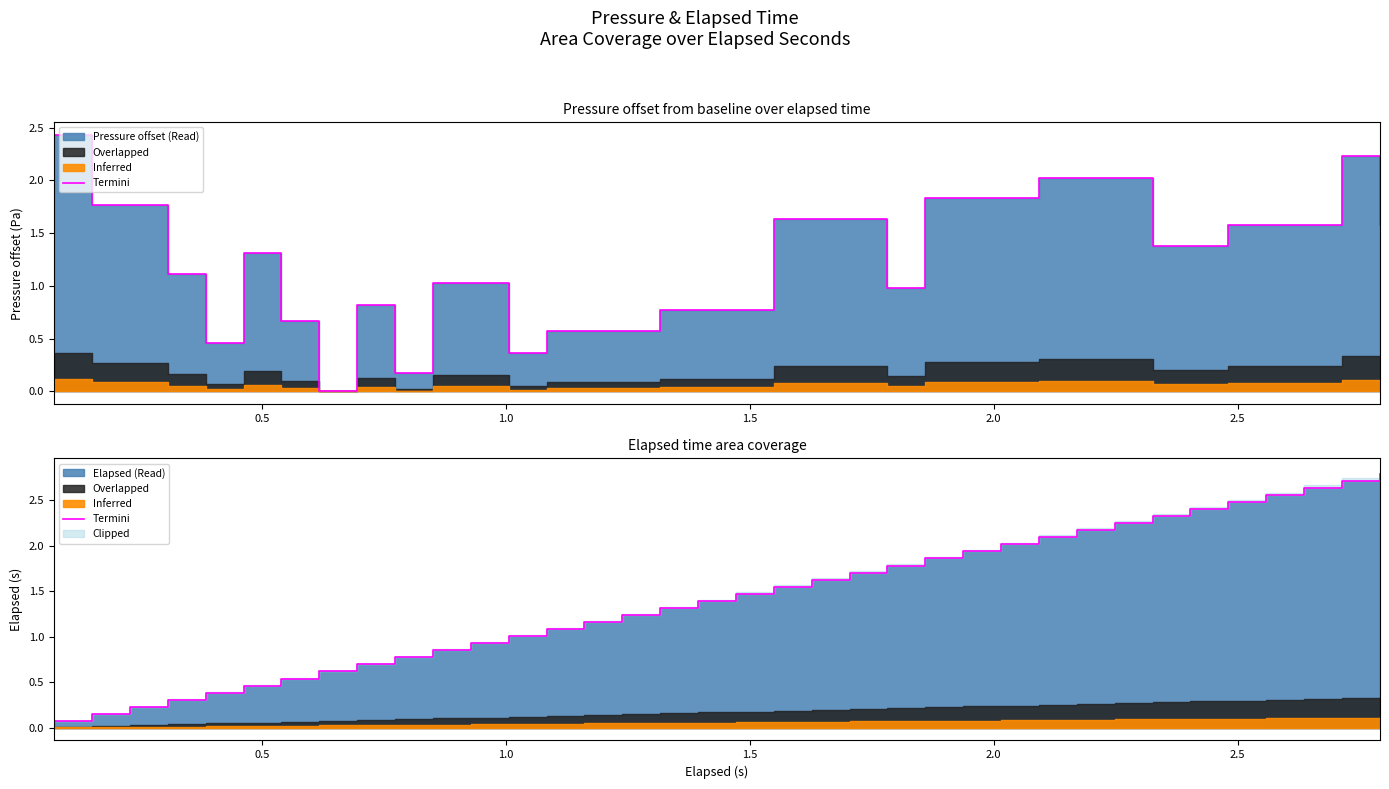

What is the sum of all values?

51.6